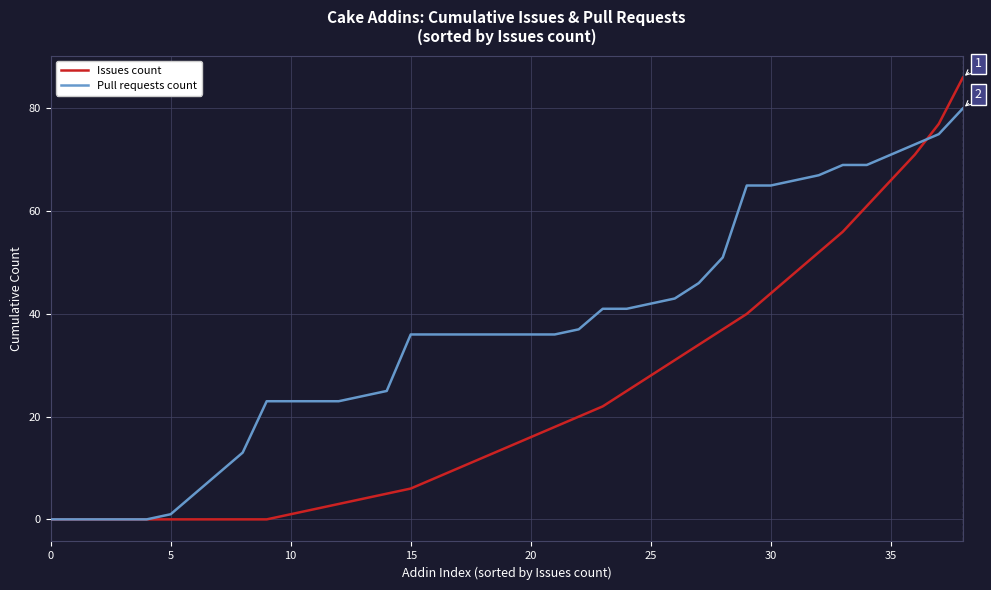

What is the maximum value shown in the chart?

86